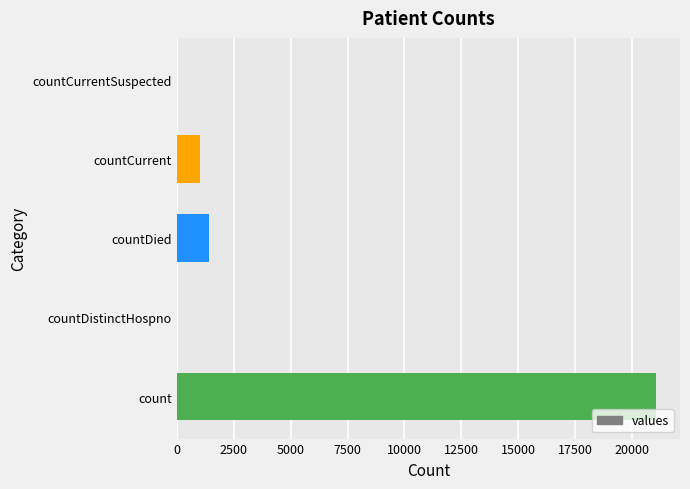

The chart shows a value of 7536 at countDistinctHospno. True or false?

False